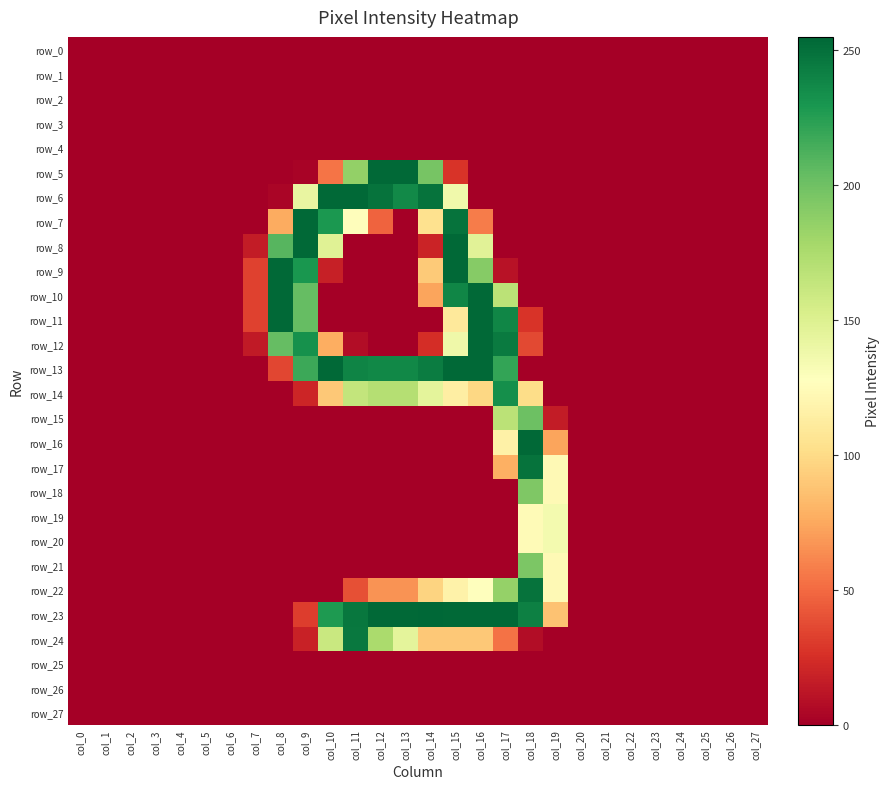

Read the row_8 value at col_14.

19